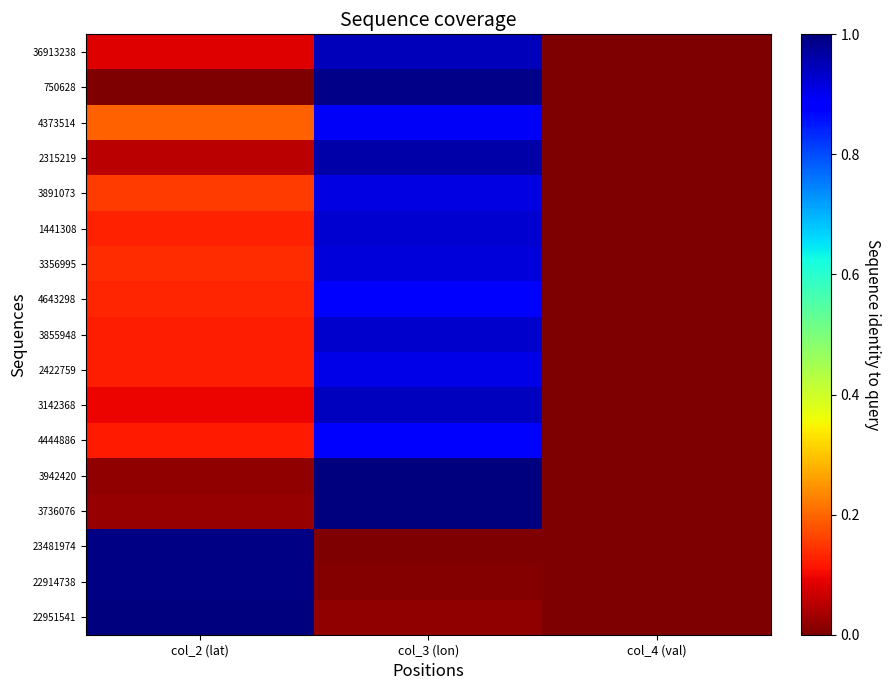

Reading right to left, what are all the values shown in this chart?

36913238: col_4 (val)=0.0	col_3 (lon)=0.9	col_2 (lat)=0.1
750628: col_4 (val)=0.0	col_3 (lon)=1.0	col_2 (lat)=0.0
4373514: col_4 (val)=0.0	col_3 (lon)=0.9	col_2 (lat)=0.2
2315219: col_4 (val)=0.0	col_3 (lon)=1.0	col_2 (lat)=0.1
3891073: col_4 (val)=0.0	col_3 (lon)=0.9	col_2 (lat)=0.2
1441308: col_4 (val)=0.0	col_3 (lon)=0.9	col_2 (lat)=0.1
3356995: col_4 (val)=0.0	col_3 (lon)=0.9	col_2 (lat)=0.1
4643298: col_4 (val)=0.0	col_3 (lon)=0.9	col_2 (lat)=0.1
3855948: col_4 (val)=0.0	col_3 (lon)=0.9	col_2 (lat)=0.1
2422759: col_4 (val)=0.0	col_3 (lon)=0.9	col_2 (lat)=0.1
3142368: col_4 (val)=0.0	col_3 (lon)=0.9	col_2 (lat)=0.1
4444886: col_4 (val)=0.0	col_3 (lon)=0.9	col_2 (lat)=0.1
3942420: col_4 (val)=0.0	col_3 (lon)=1.0	col_2 (lat)=0.0
3736076: col_4 (val)=0.0	col_3 (lon)=1.0	col_2 (lat)=0.0
23481974: col_4 (val)=0.0	col_3 (lon)=0.0	col_2 (lat)=1.0
22914738: col_4 (val)=0.0	col_3 (lon)=0.0	col_2 (lat)=1.0
22951541: col_4 (val)=0.0	col_3 (lon)=0.0	col_2 (lat)=1.0